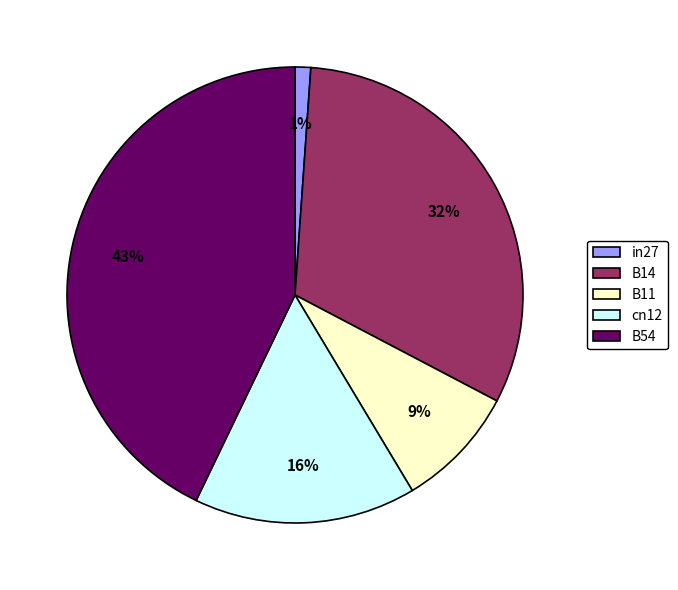

Does cn12 account for over 50% of the chart?

No